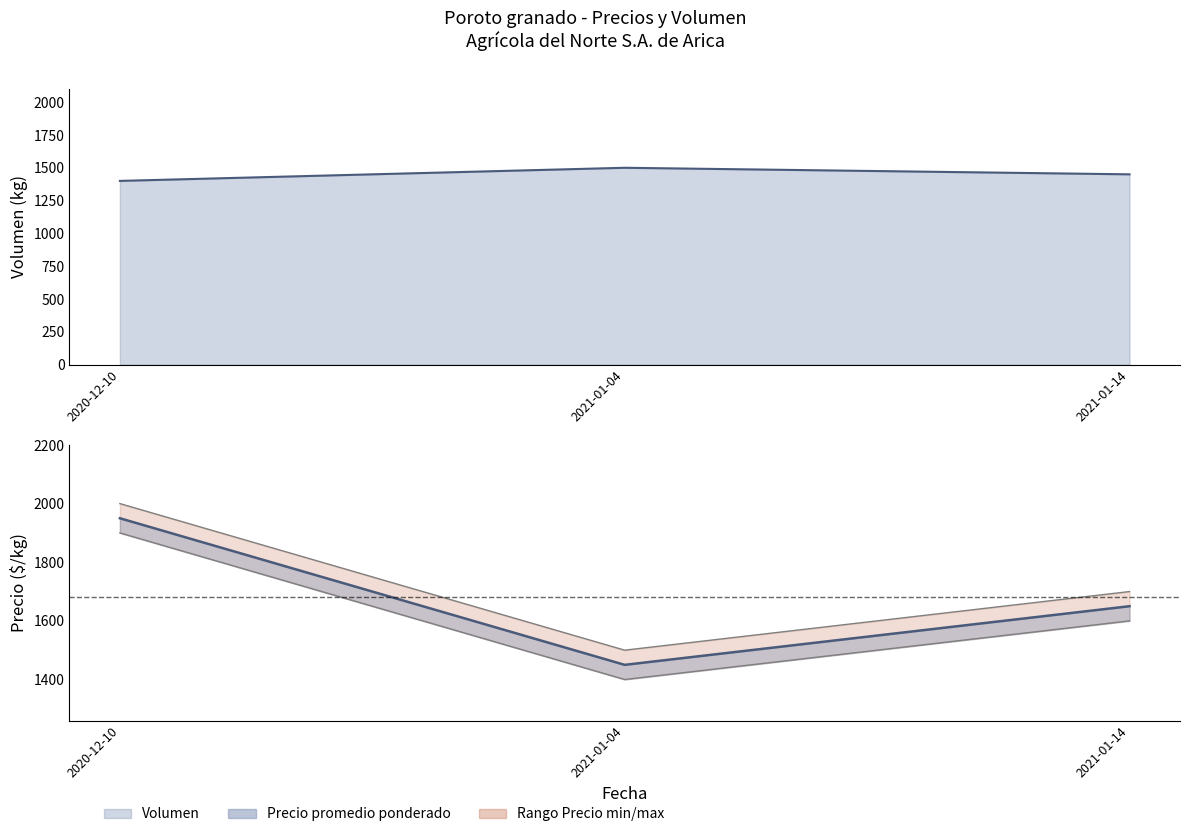

What is the spread (max minus min) of values at 2021-01-04?

50